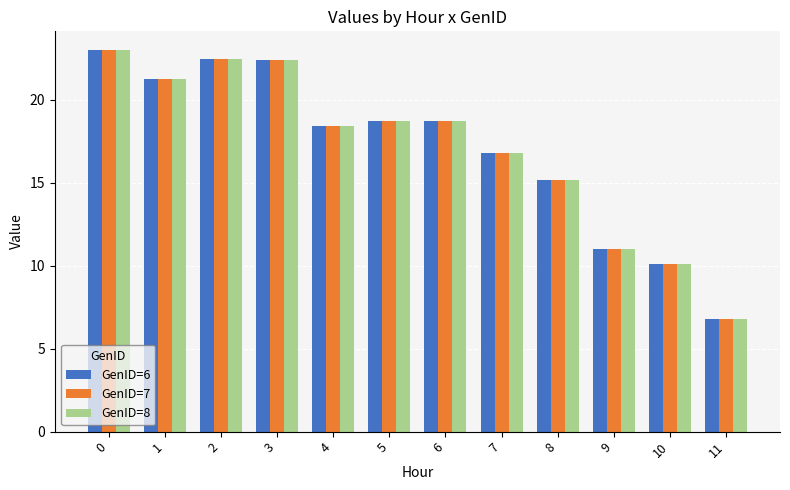

True or false: GenID=8 has a value of 6.4 at 3.

False